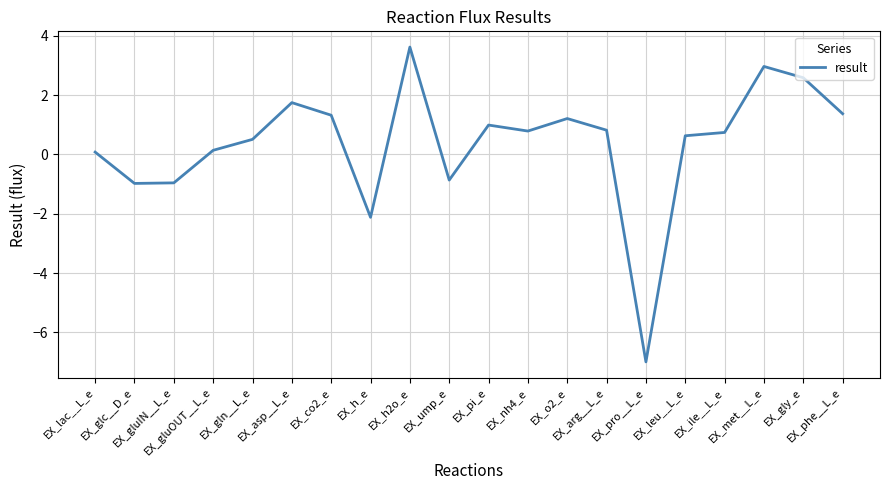

What is the difference between the maximum and minimum values?

10.6